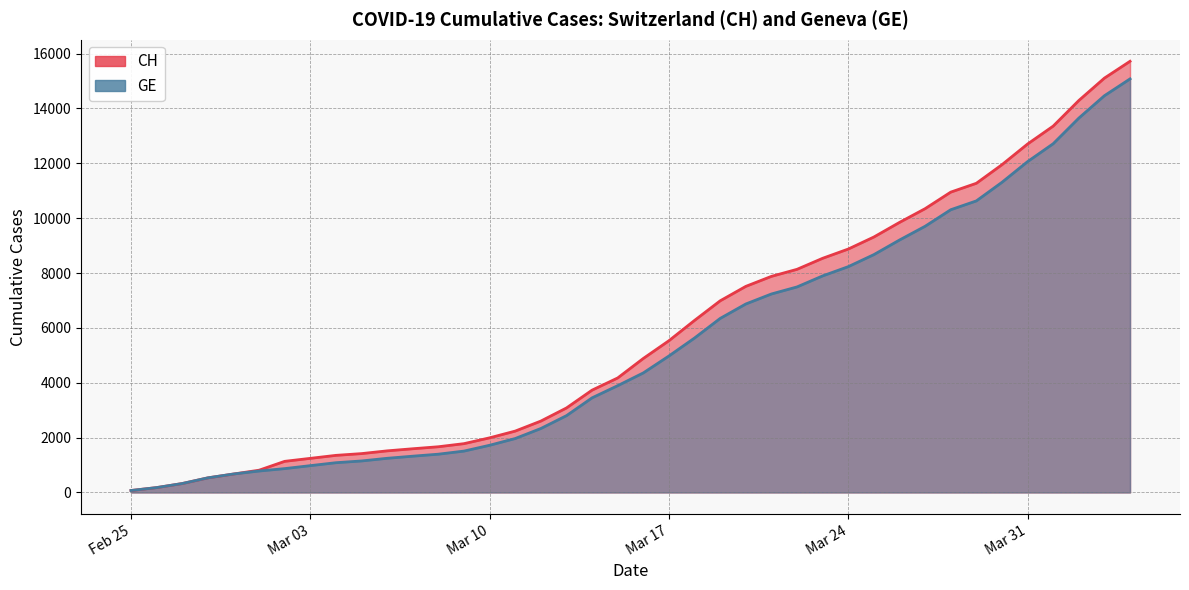

Which has a higher value, 2020-03-08 or 2020-03-27?

2020-03-27